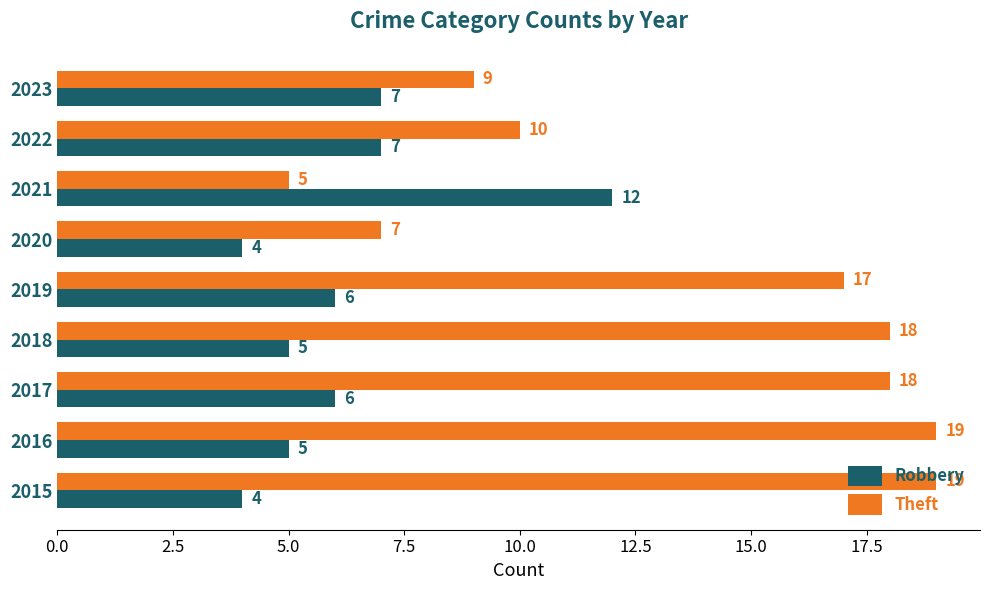

Rank the series at 2017 from highest to lowest value.

Theft, Robbery